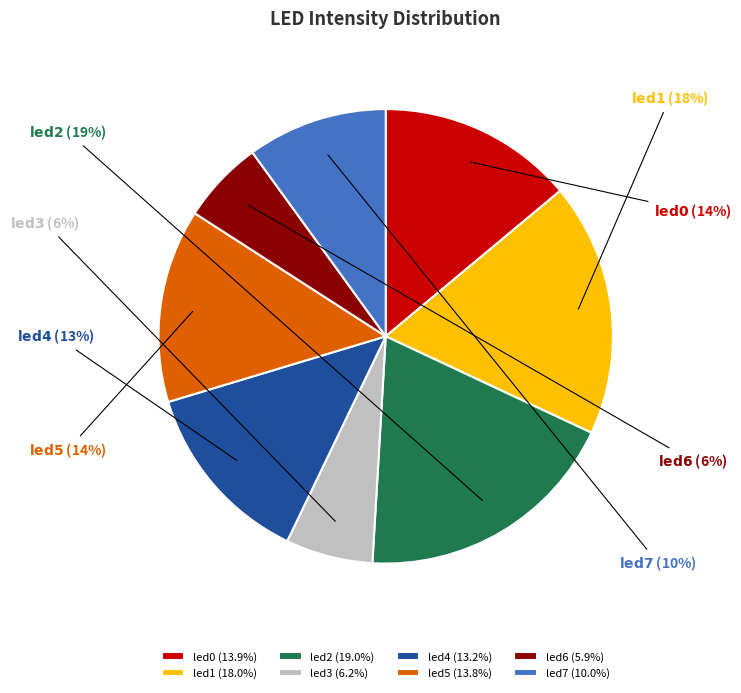

Is it true that led4 is 13% of the pie?

True